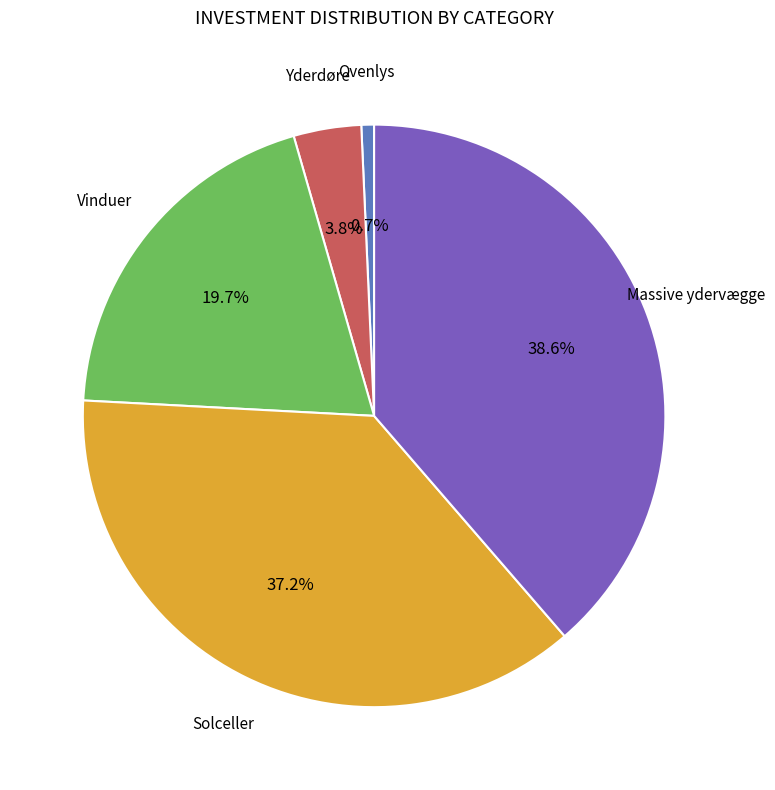

Is there any slice that represents more than half of the pie?

No